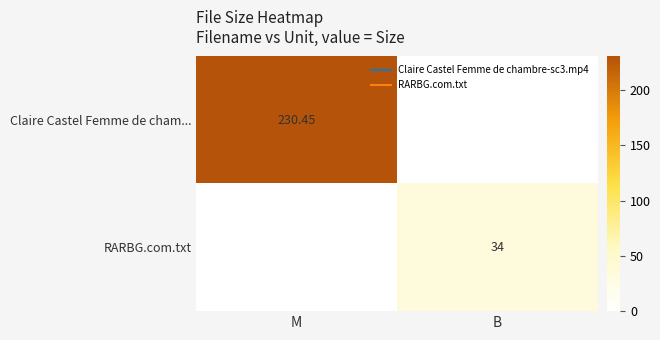

How many values in the RARBG.com.txt series are below 34?

1